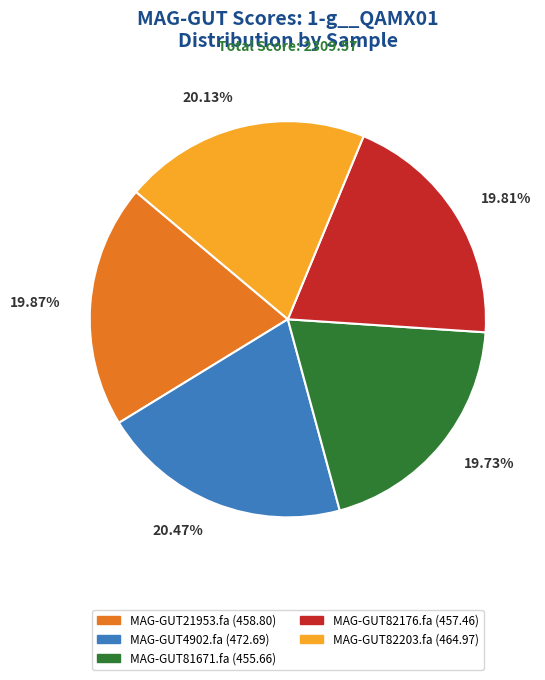

What percentage is the MAG-GUT21953.fa slice, to the nearest percent?

20%